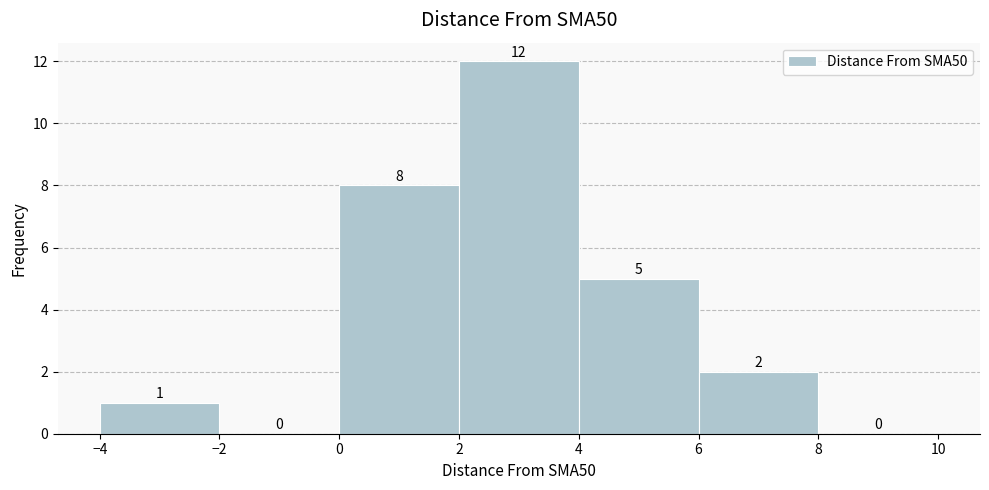

Reading left to right, list every bar in this chart as the range it spans on the x-axis followed by its height.

-4 to -2: 1
-2 to 0: 0
0 to 2: 8
2 to 4: 12
4 to 6: 5
6 to 8: 2
8 to 10: 0